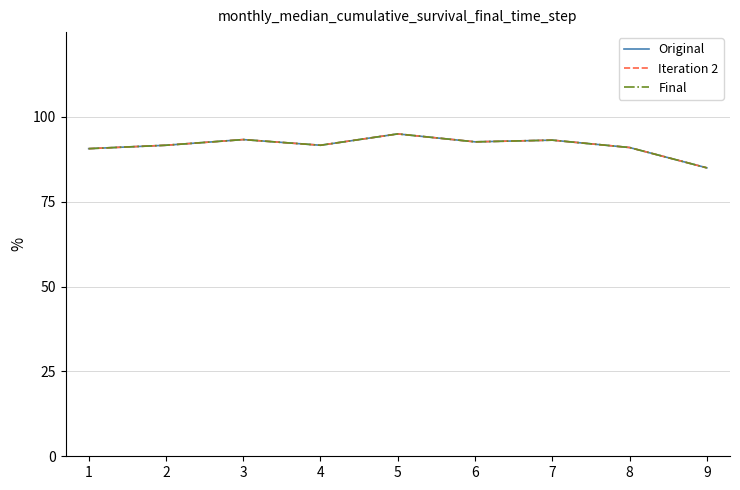

What is the sum of all Iteration 2 values?

824.1